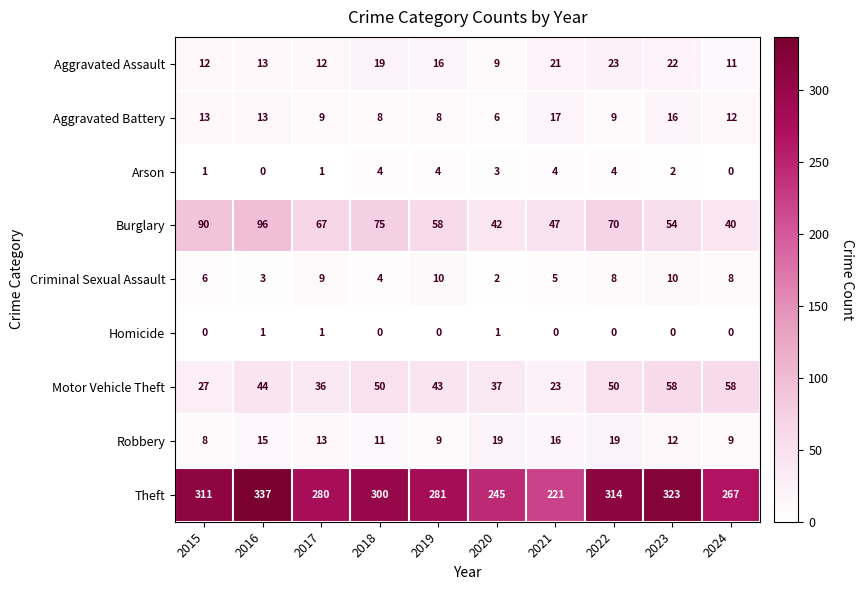

Which series has the widest spread of values?

Theft